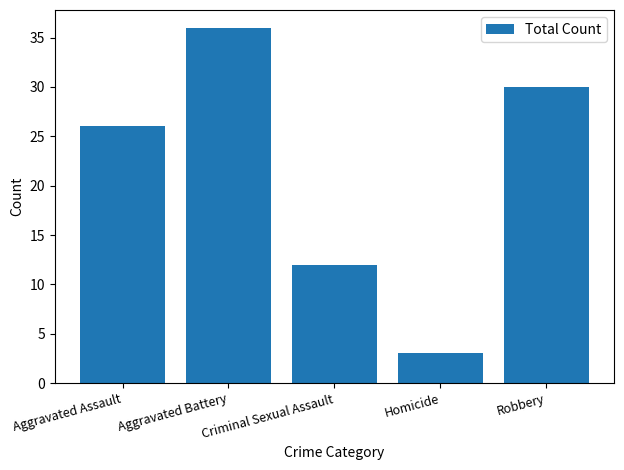

What is the approximate value at Aggravated Assault?

26